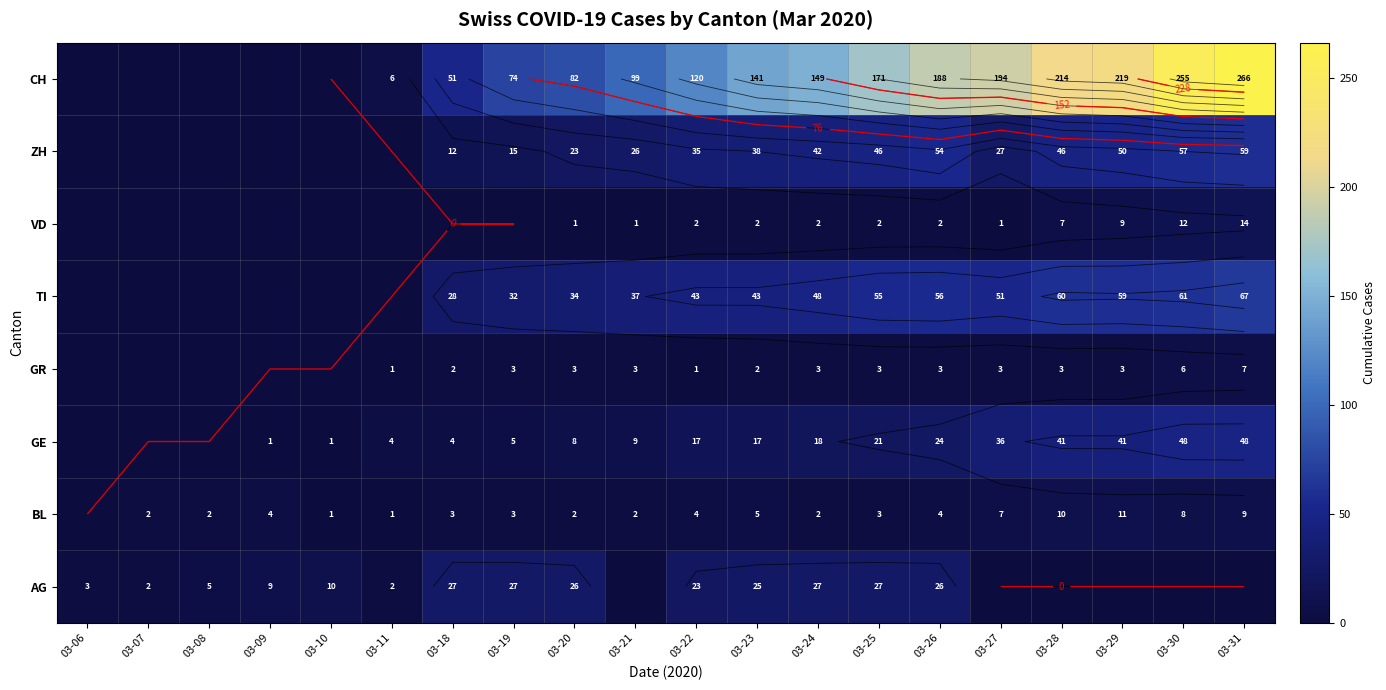

What is the difference between the highest and lowest values at 03-09?

9